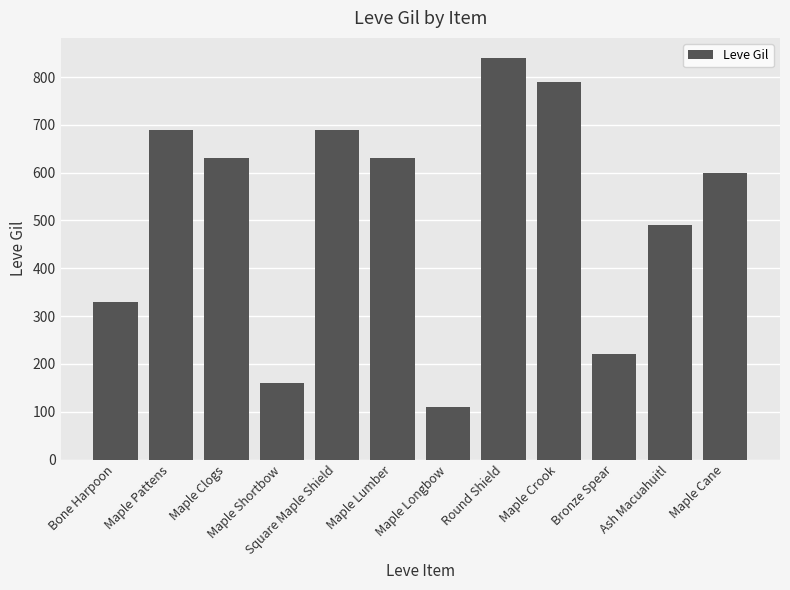

What is the difference between the second highest and second lowest values?

630